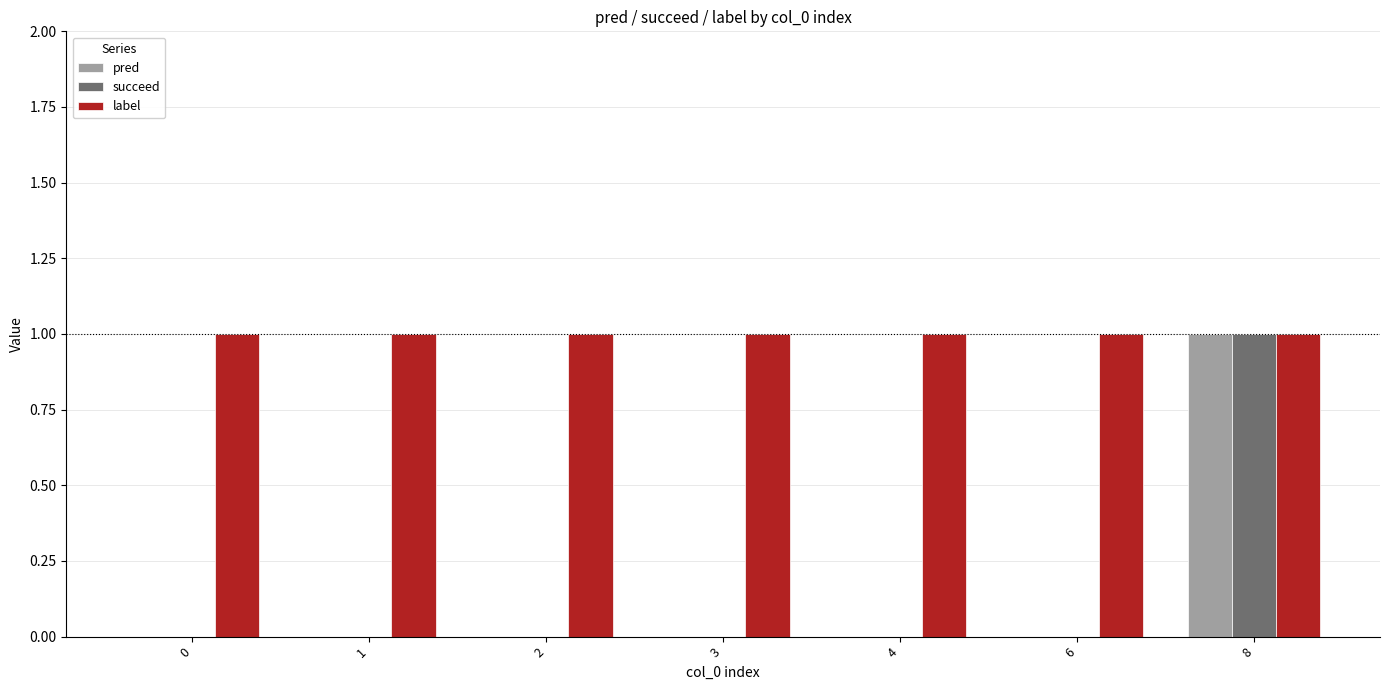

How many categories are shown in the chart?

7